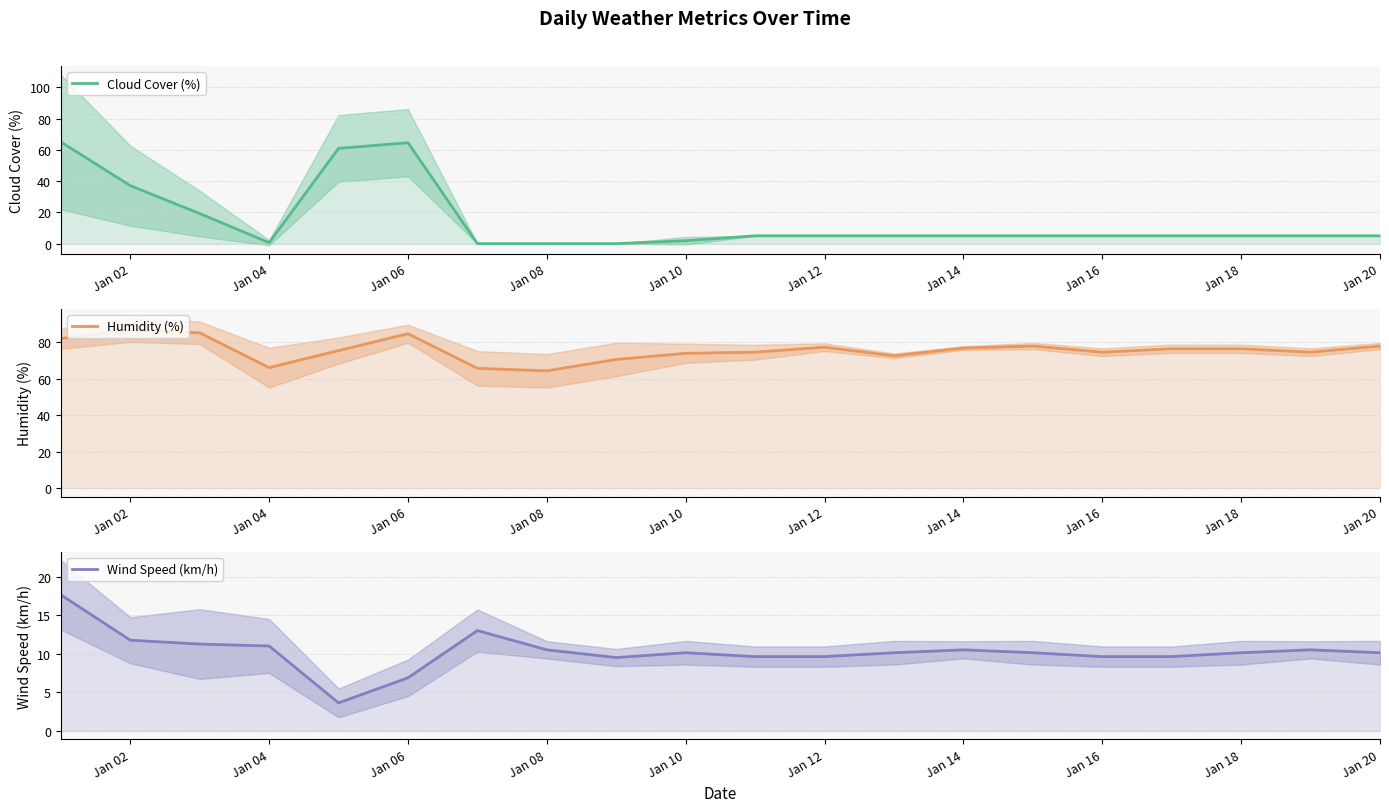

What is the sum of all Humidity (%) values?

1515.2